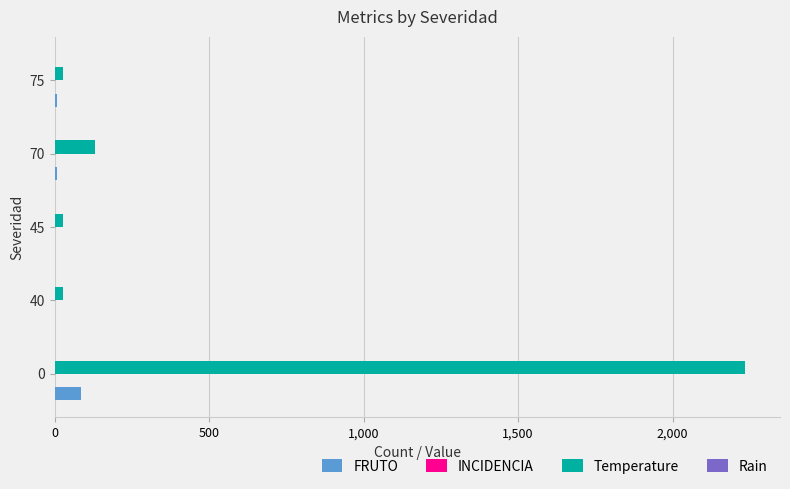

What is the maximum value shown in the chart?

2236